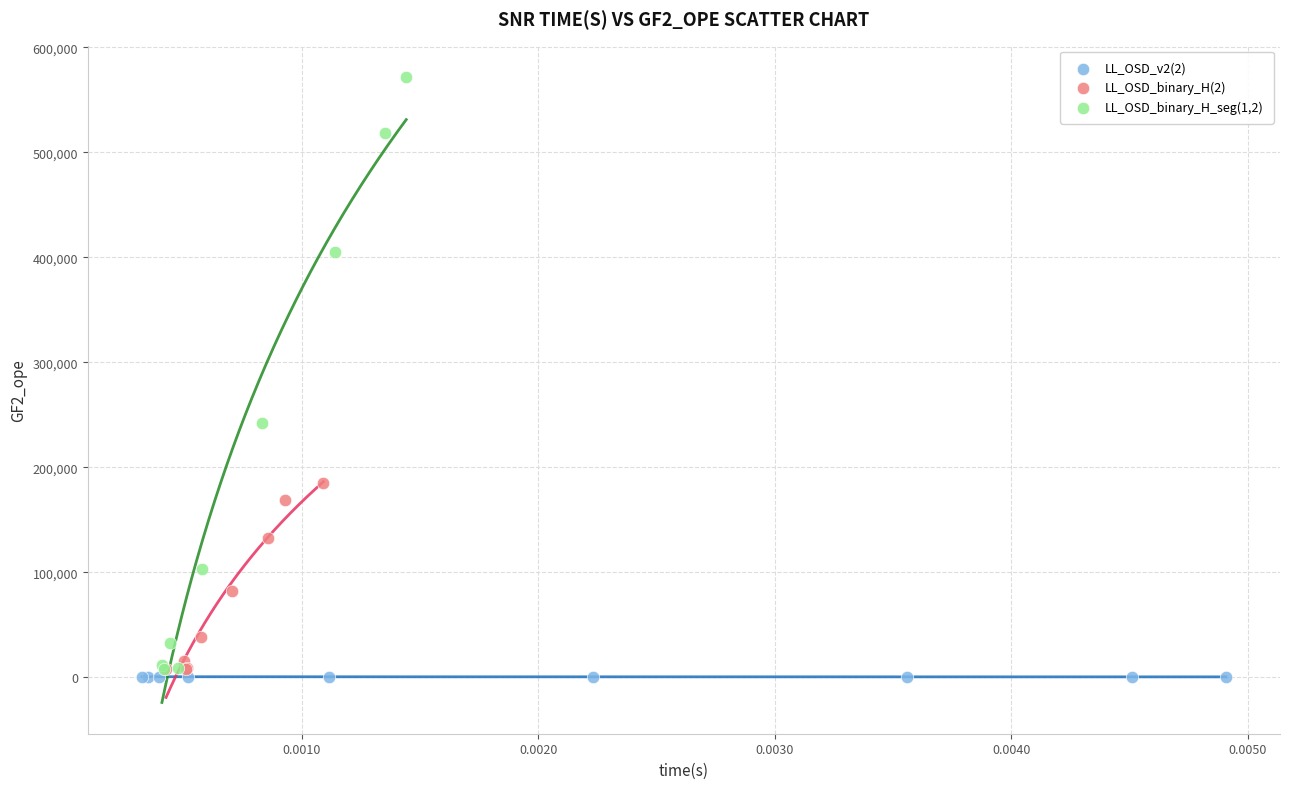

Which series reaches the maximum Y coordinate?

LL_OSD_binary_H_seg(1,2)